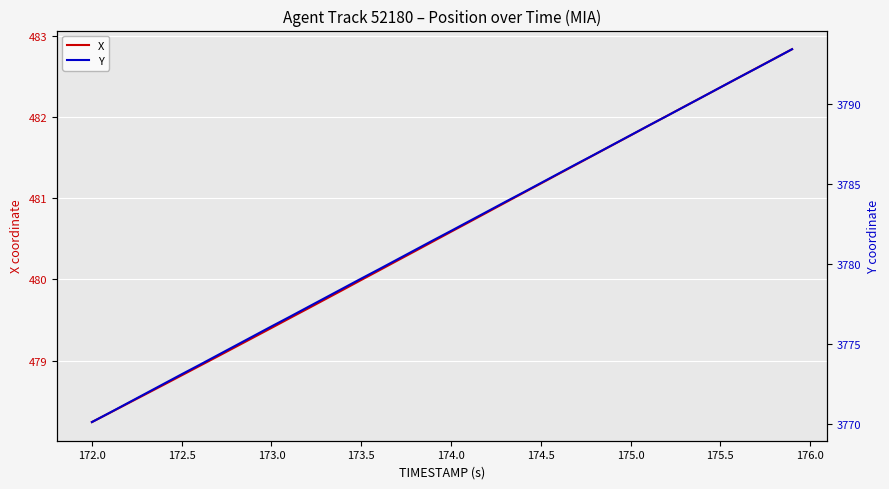

Reading left to right, extract all data points from this chart.

X: 478.2	478.4	478.5	478.6	478.7	478.8	478.9	479.1	479.2	479.3	479.4	479.5	479.6	479.8	479.9	480.0	480.1	480.2	480.3	480.5	480.6	480.7	480.8	480.9	481.1	481.2	481.3	481.4	481.5	481.7	481.8	481.9	482.0	482.1	482.2	482.4	482.5	482.6	482.7	482.8
Y: 3770.1	3770.7	3771.3	3771.9	3772.5	3773.1	3773.7	3774.3	3774.9	3775.5	3776.1	3776.7	3777.3	3777.9	3778.5	3779.1	3779.7	3780.2	3780.8	3781.4	3782.0	3782.6	3783.2	3783.8	3784.4	3785.0	3785.6	3786.2	3786.8	3787.4	3788.0	3788.6	3789.2	3789.8	3790.4	3791.0	3791.6	3792.2	3792.8	3793.4